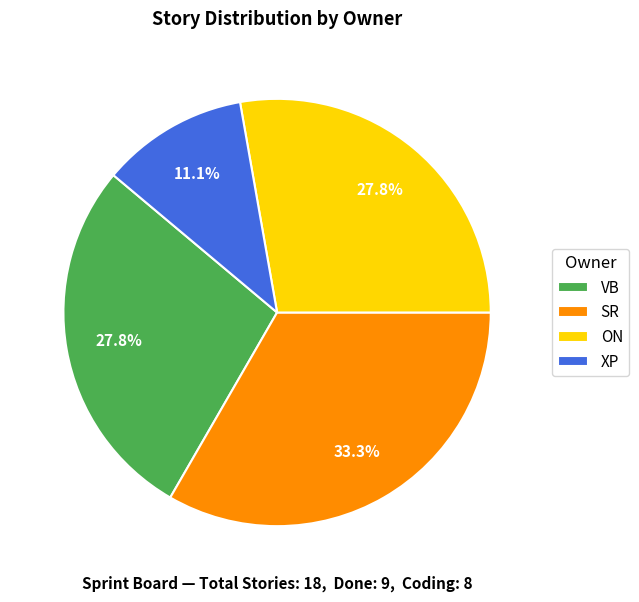

How much of the chart is everything except ON?

72.2%